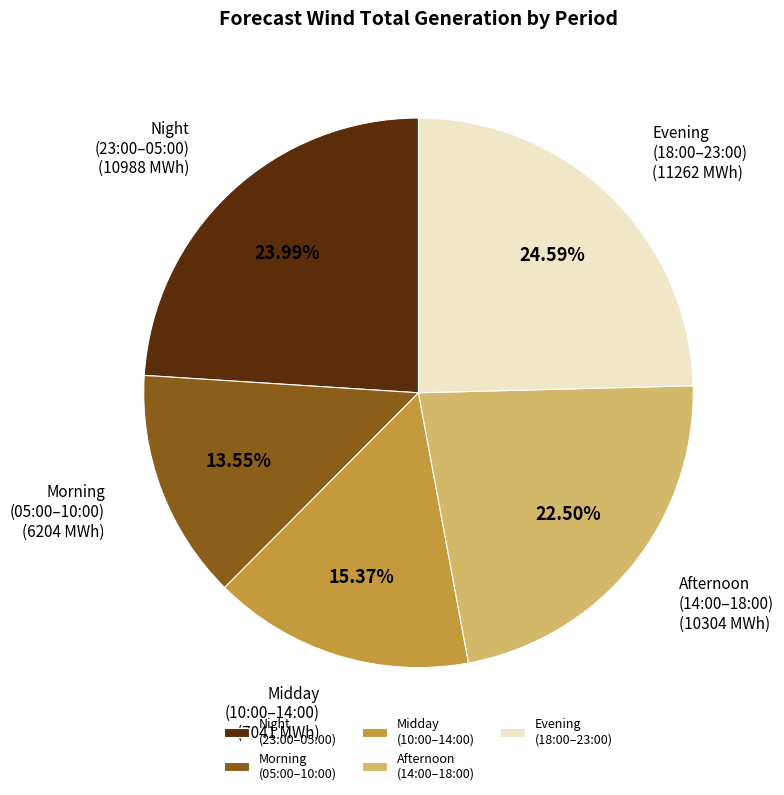

Do Night (23:00–05:00) and Midday (10:00–14:00) together represent more than half of the pie?

No